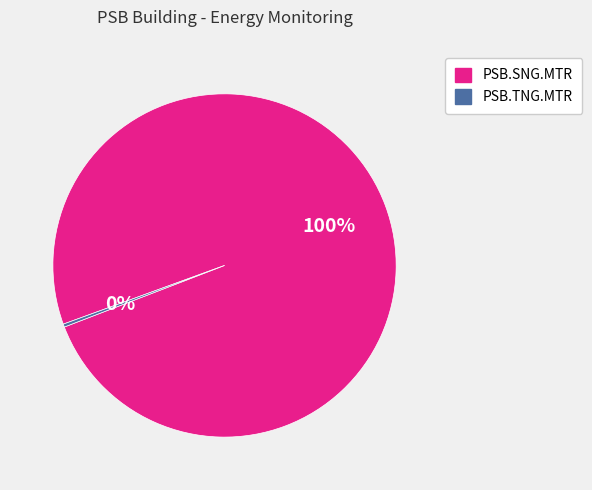

Is the sum of PSB.SNG.MTR and PSB.TNG.MTR greater than half?

Yes